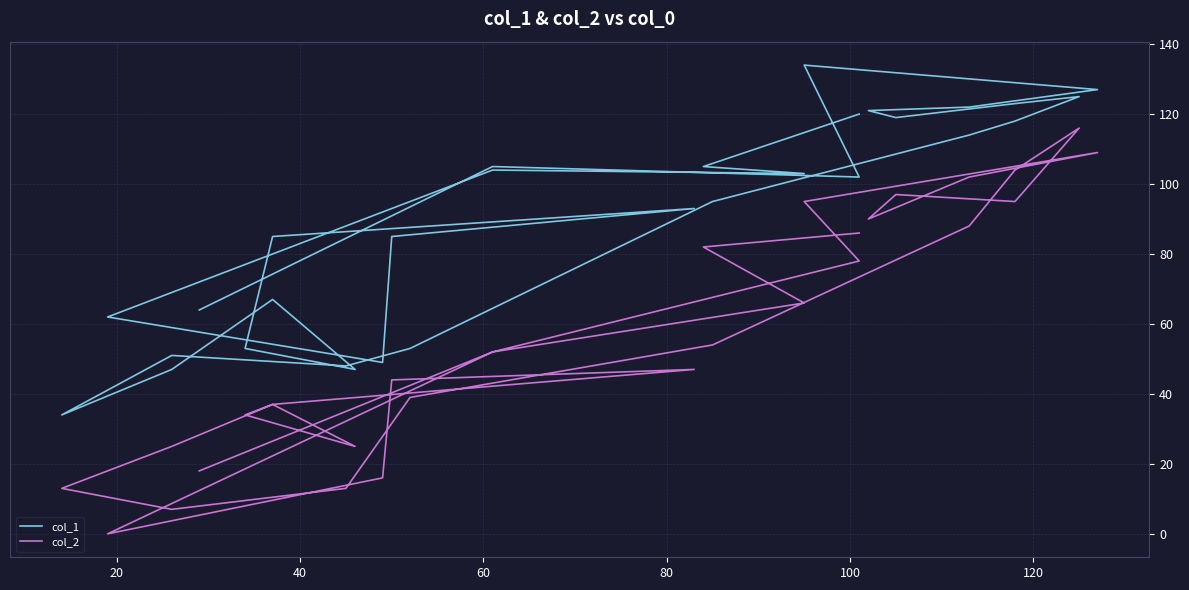

True or false: col_2 has more than 0 points higher than both neighbors.

True